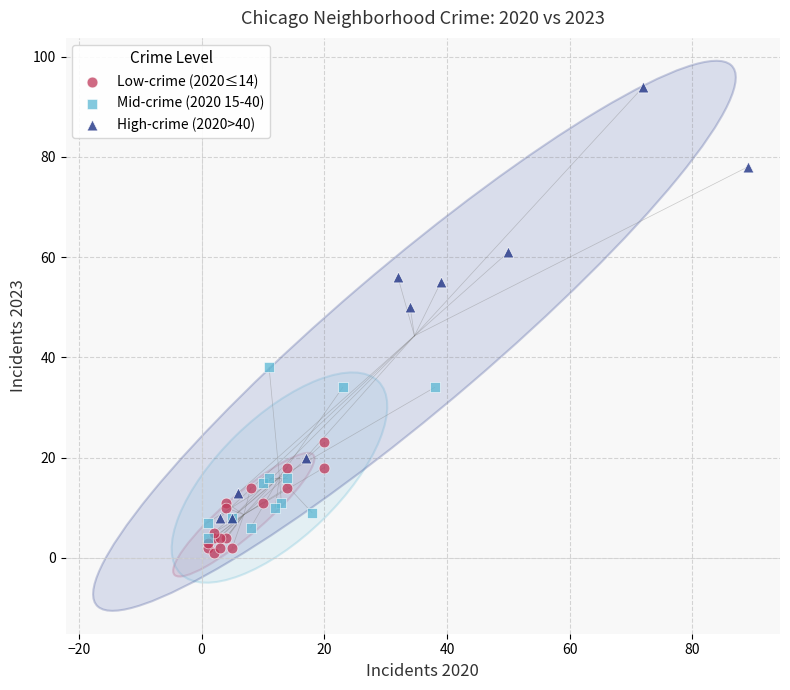

Which series reaches the maximum Y coordinate?

High-crime (2020>40)